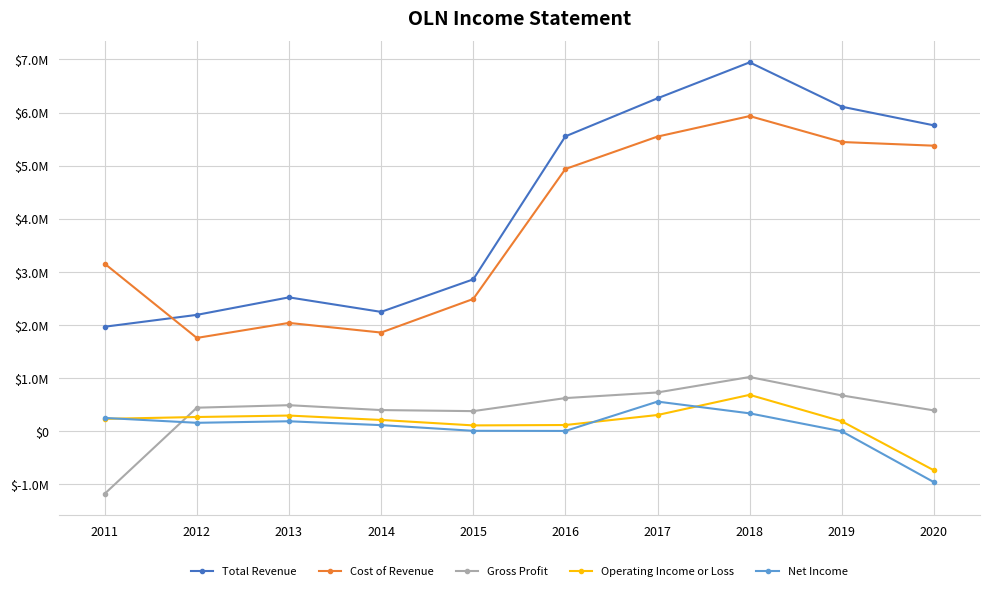

Reading left to right, list all the values displayed in this chart.

Total Revenue: 2011=1961100	2012=2184700	2013=2515000	2014=2241200	2015=2854400	2016=5550600	2017=6268400	2018=6946100	2019=6110000	2020=5758000
Cost of Revenue: 2011=3150000	2012=1750100	2013=2033300	2014=1851400	2015=2484600	2016=4934900	2017=5546400	2018=5933100	2019=5444000	2020=5374600
Gross Profit: 2011=-1188900	2012=434600	2013=481700	2014=389800	2015=369800	2016=615700	2017=722000	2018=1013000	2019=666000	2020=383400
Operating Income or Loss: 2011=223900	2012=258900	2013=286500	2014=203400	2015=100700	2016=107800	2017=296600	2018=676900	2019=177800	2020=-746700
Net Income: 2011=241700	2012=149600	2013=178600	2014=105700	2015=-1400	2016=-3900	2017=549500	2018=327900	2019=-11300	2020=-969900